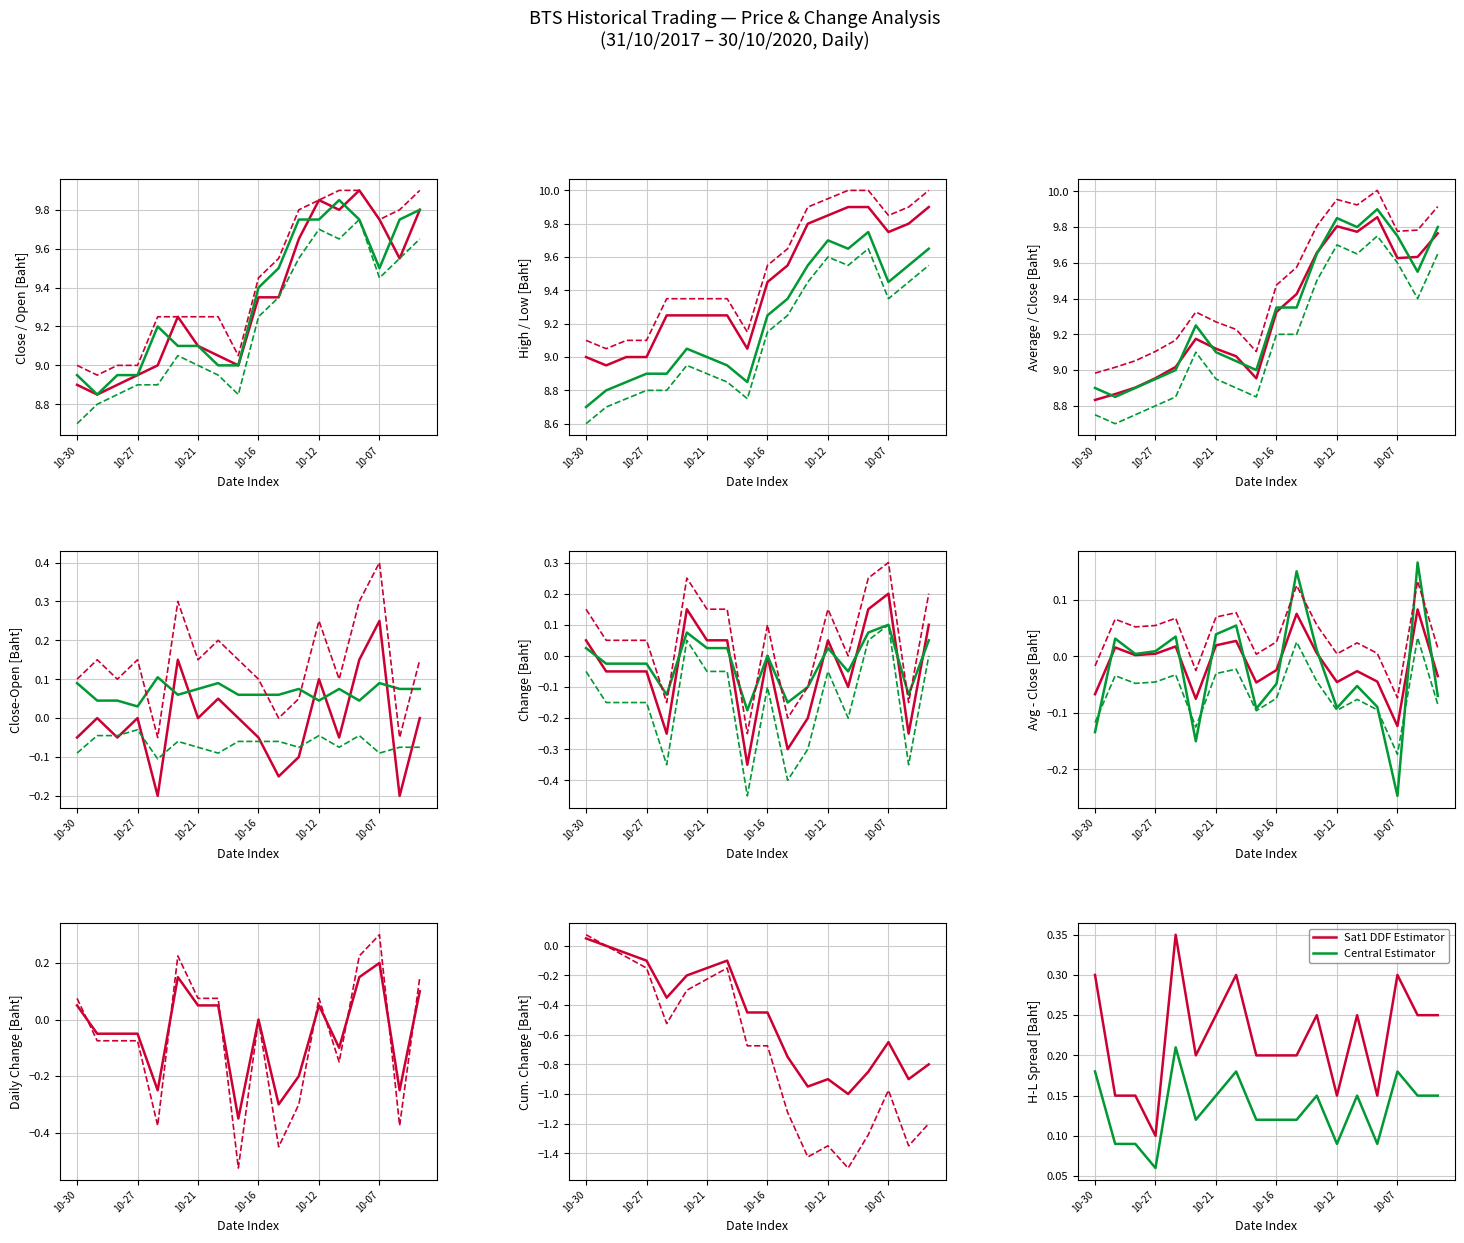

True or false: Central Estimator and Sat1 DDF Estimator cross at least once.

False